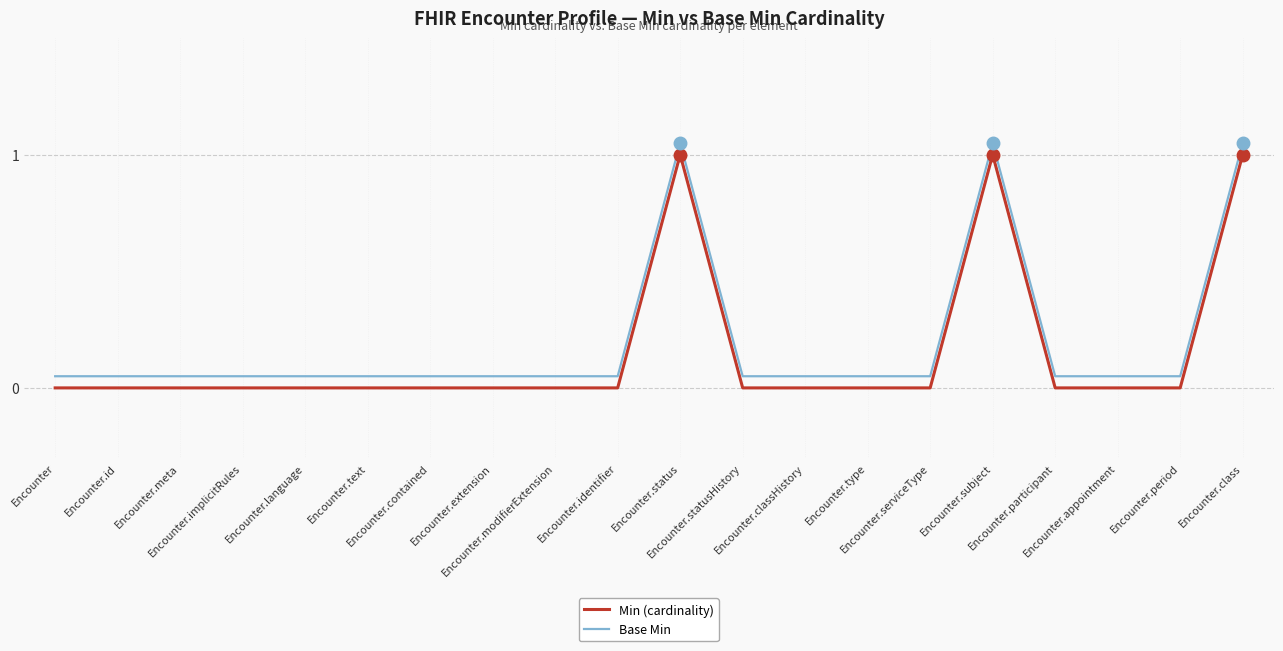

The value of Base Min at Encounter.serviceType is 0.1. True or false?

True